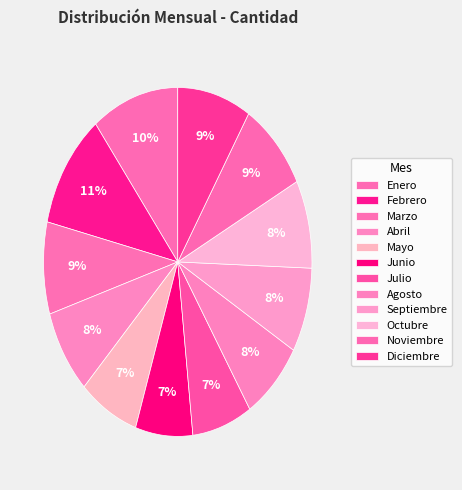

Which has a higher value, Enero or Noviembre?

Enero